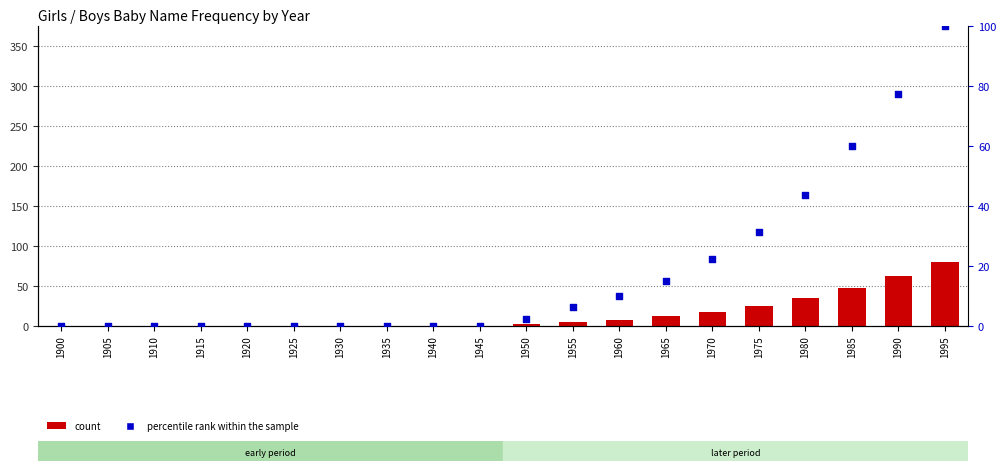

What are all the series names shown in the legend?

count, percentile rank within the sample